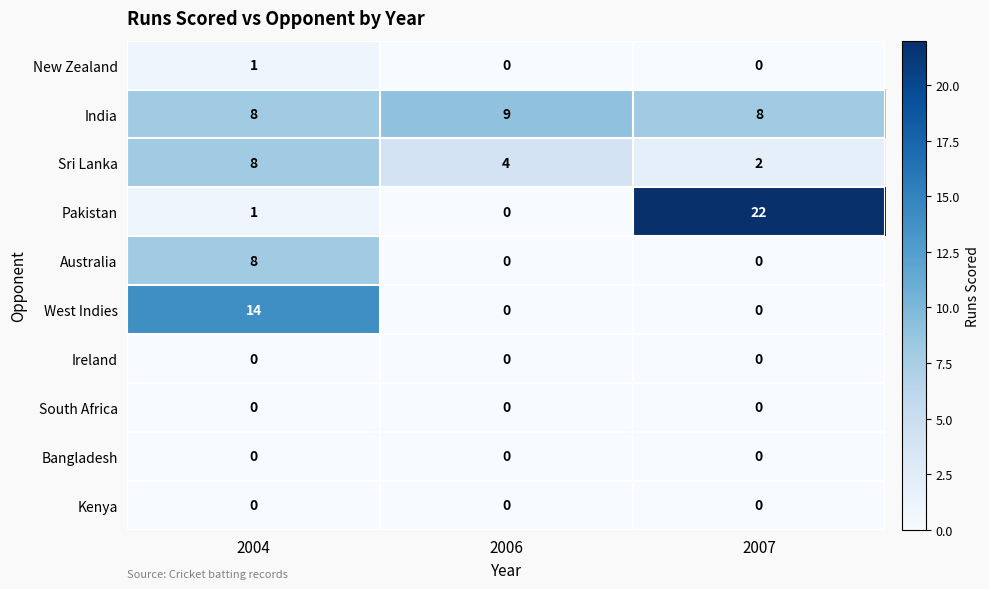

List the labels in order of Pakistan value, largest first.

2007, 2004, 2006